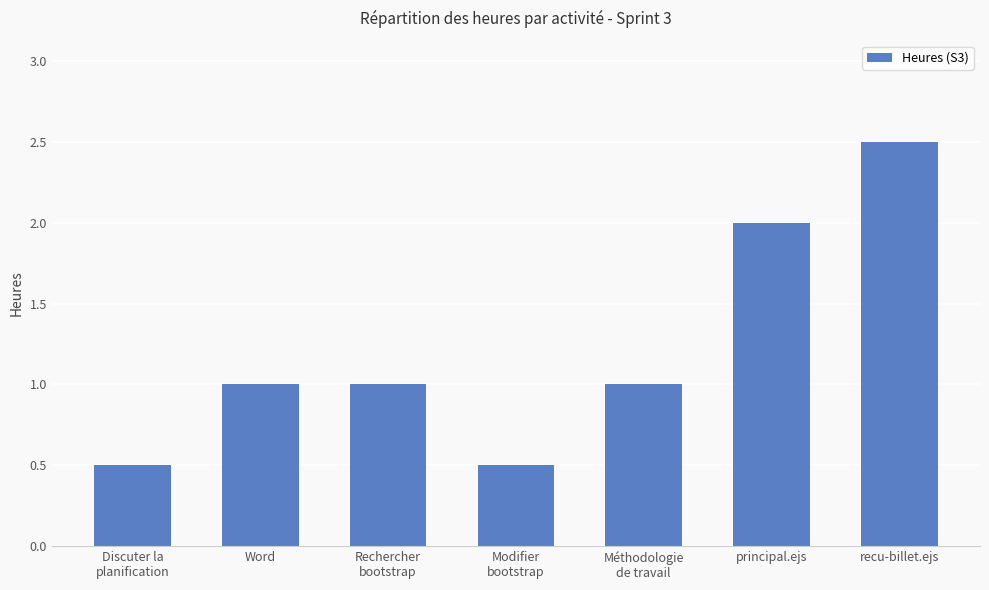

What value does the data have at recu-billet.ejs?

2.5